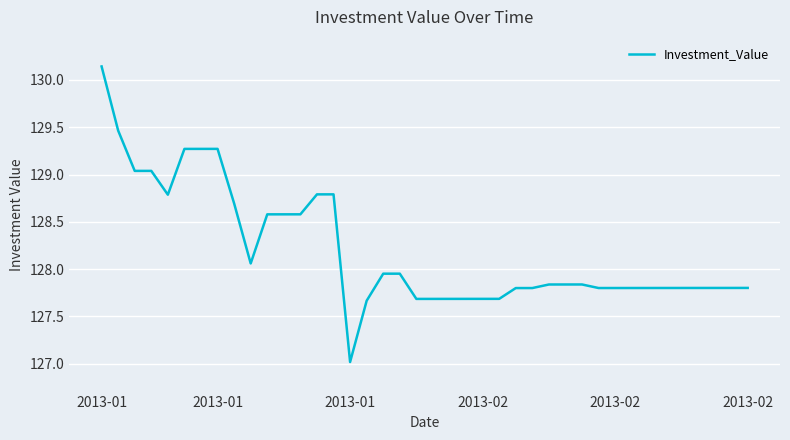

What is the smallest value displayed?

127.0